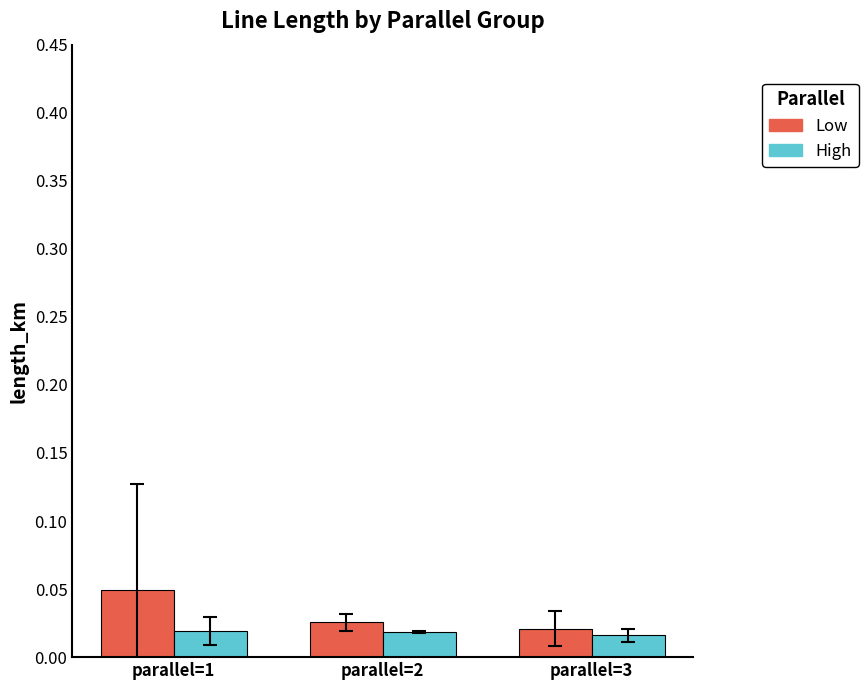

Is the value of Low at parallel=1 greater than the value of High at parallel=1?

Yes